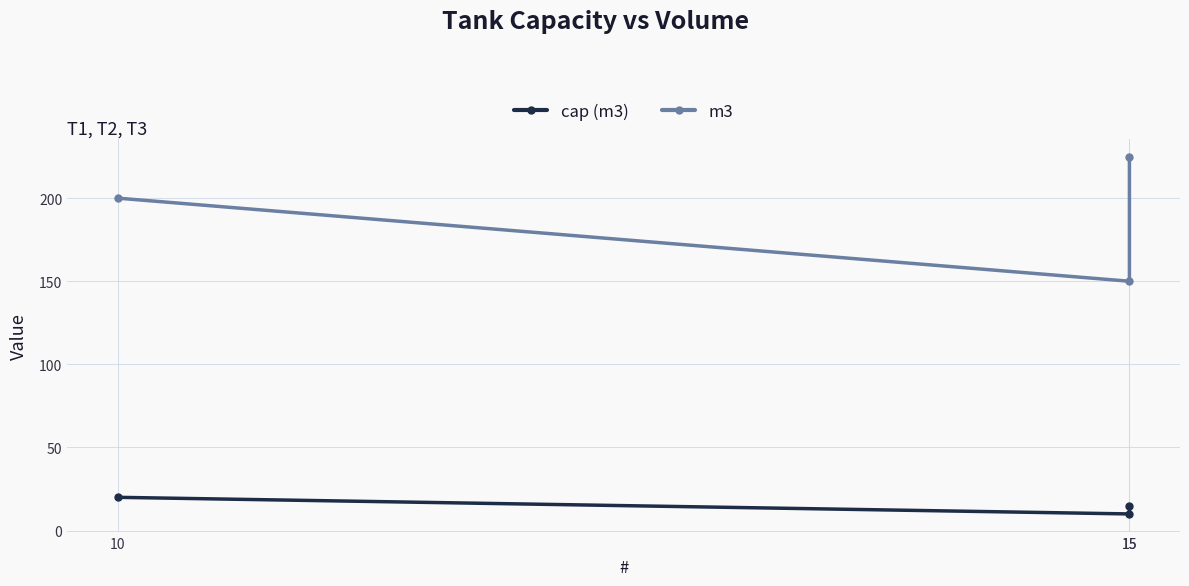

What is the difference between the maximum and minimum values in the m3 series?

75